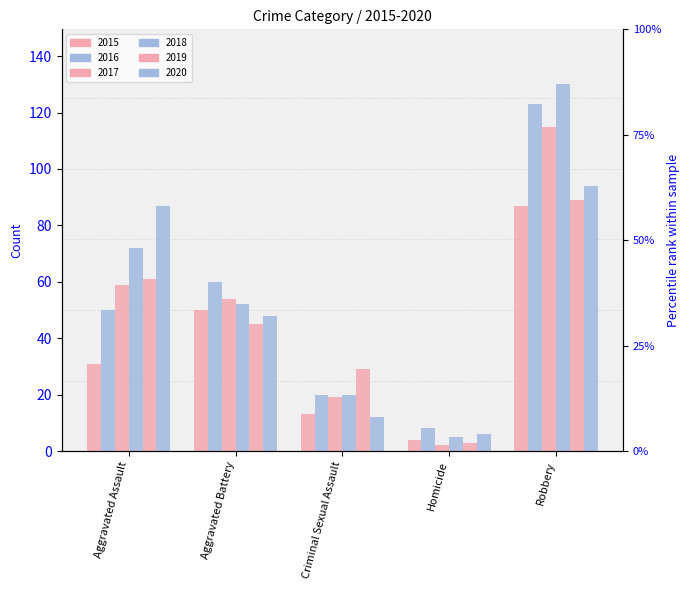

True or false: 2016 has a value of 41 at Aggravated Battery.

False